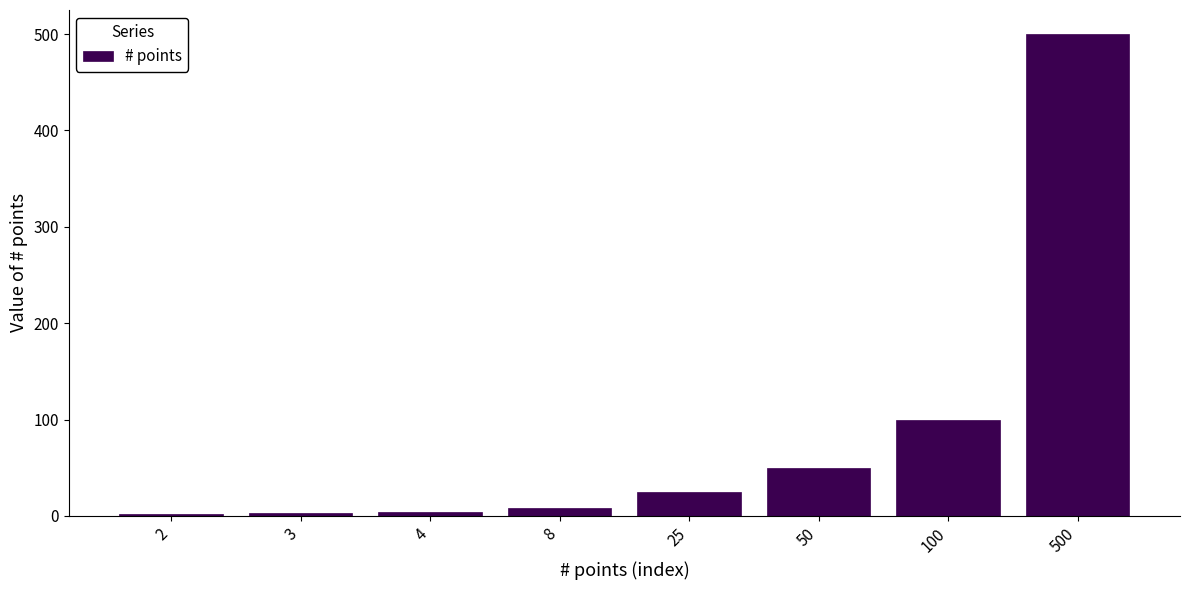

At which category does the chart reach its peak across all series?

500